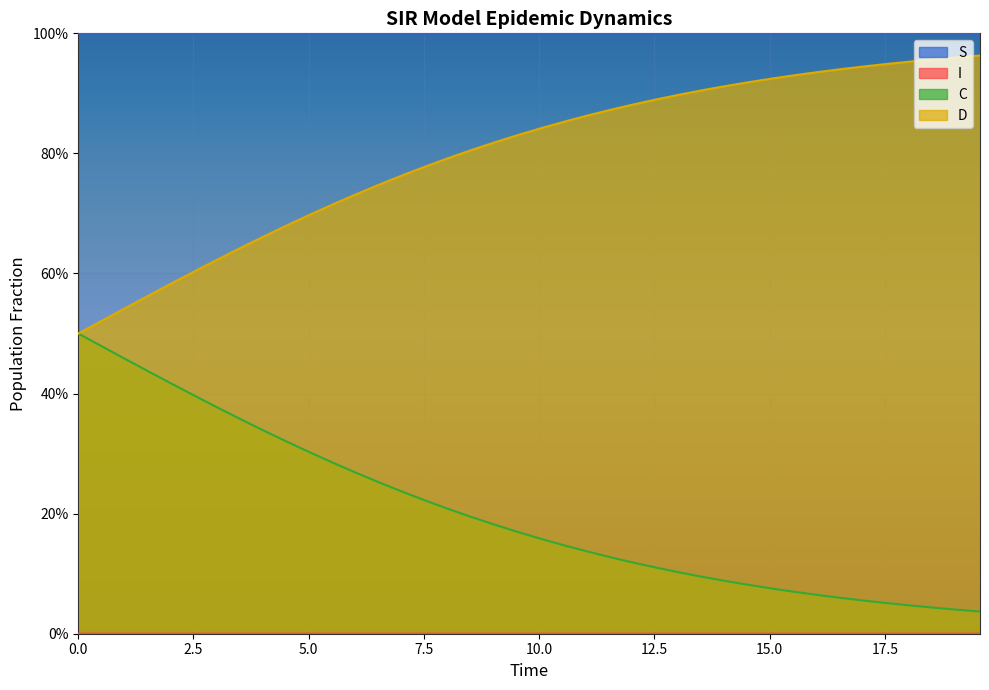

The I series shows 0.0 at 20. True or false?

False